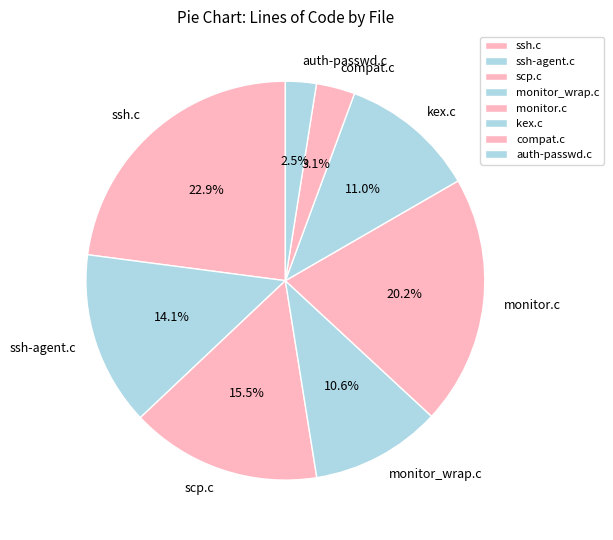

Which category has the biggest portion of the pie?

ssh.c